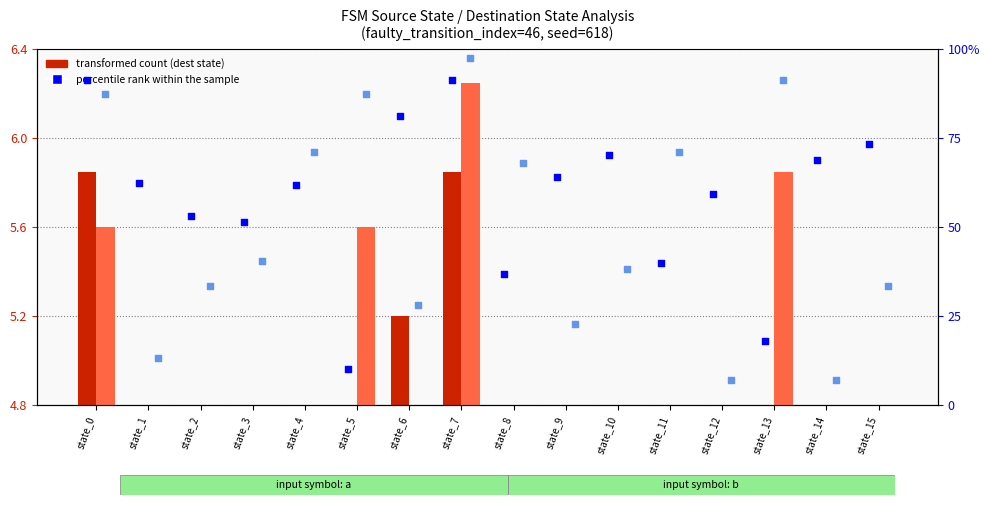

What is the total value across all series at state_0?

190.4